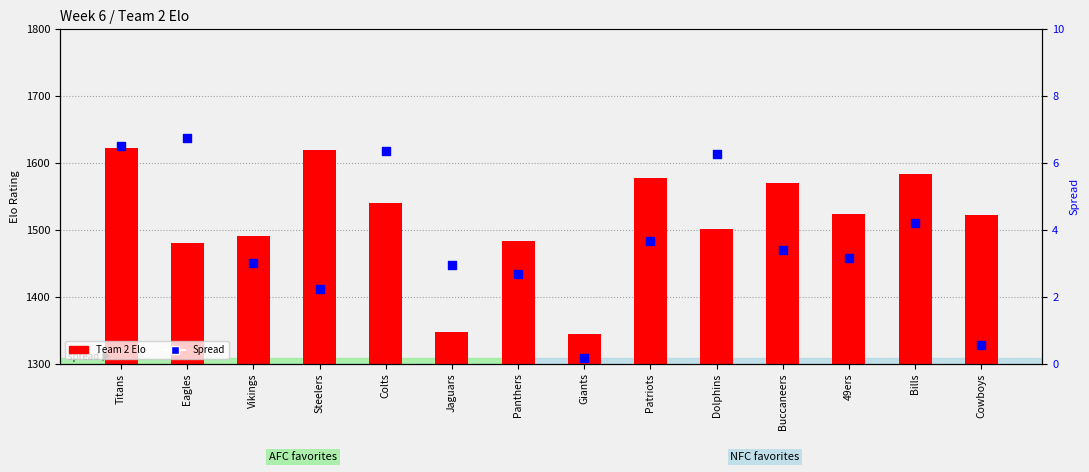

Which series contains the highest Y value?

Team 2 Elo